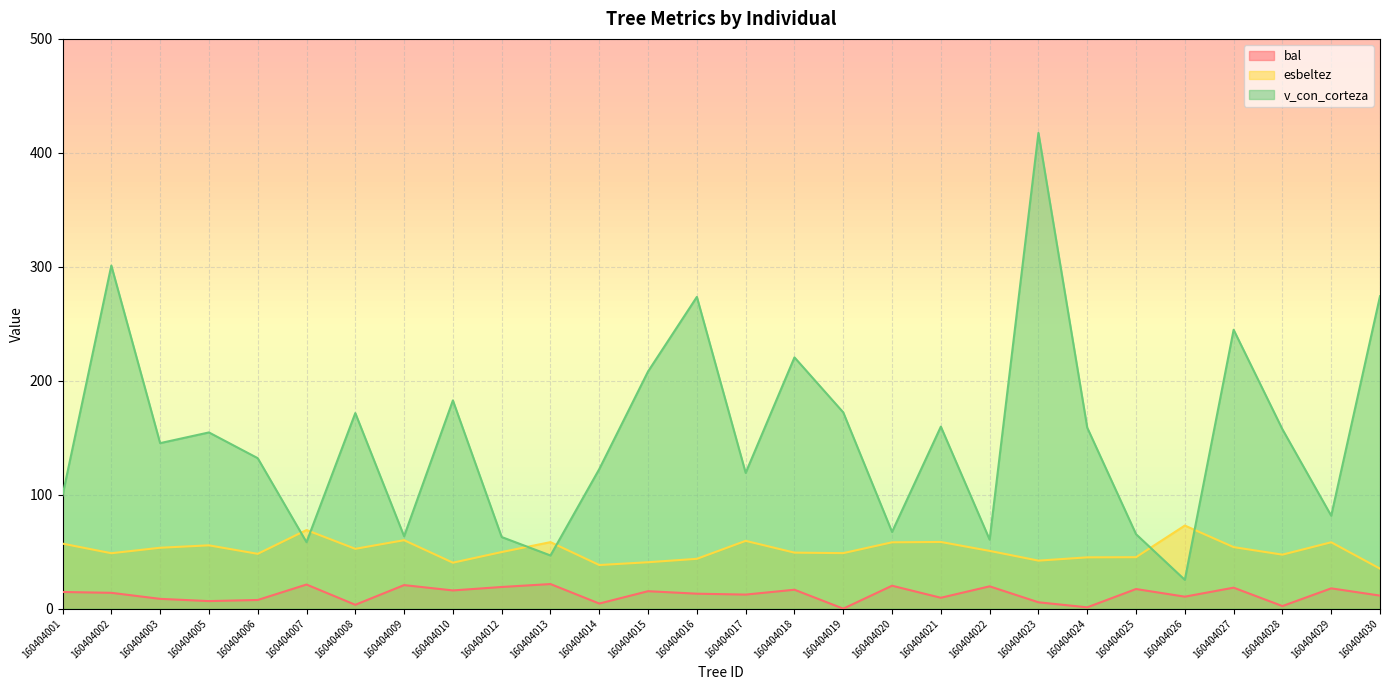

Where is esbeltez nearest to the value 54?

160404027